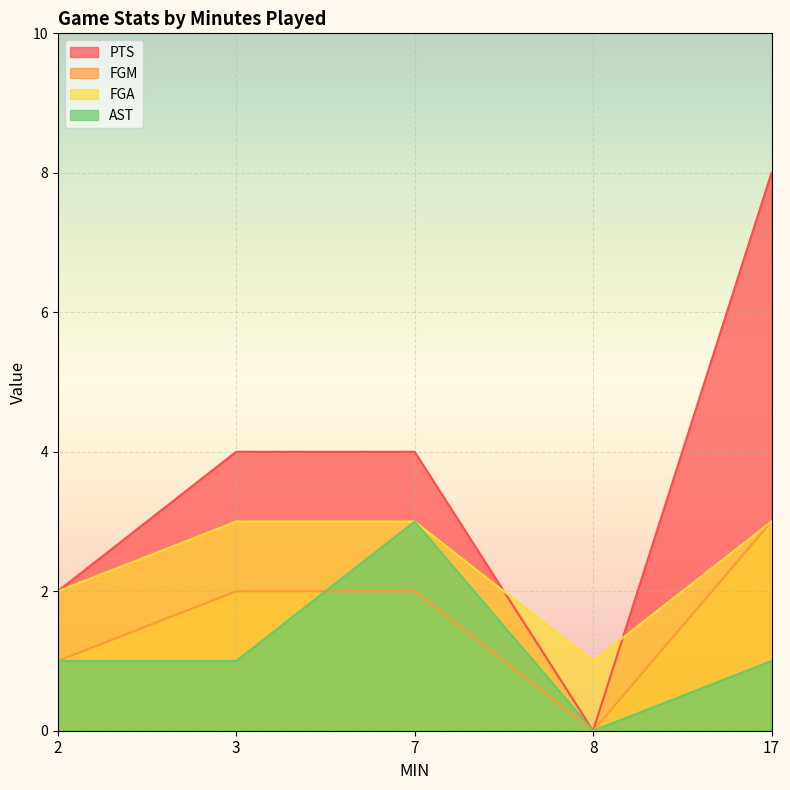

How many values in the FGA series are below 3?

2